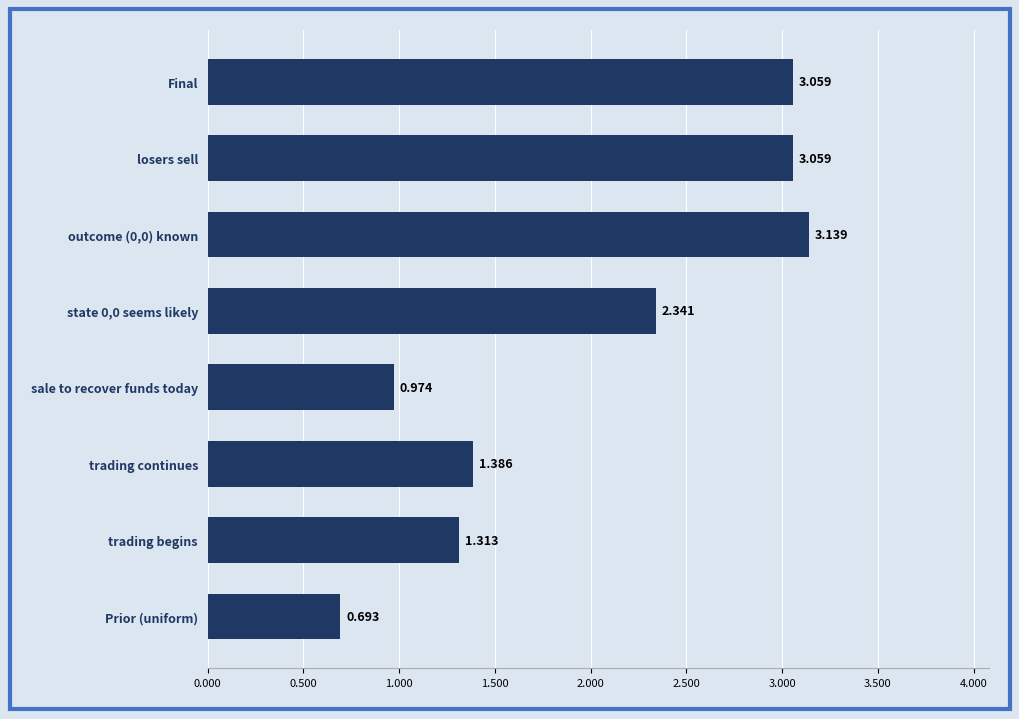

Where is the data nearest to the value 1?

sale to recover funds today